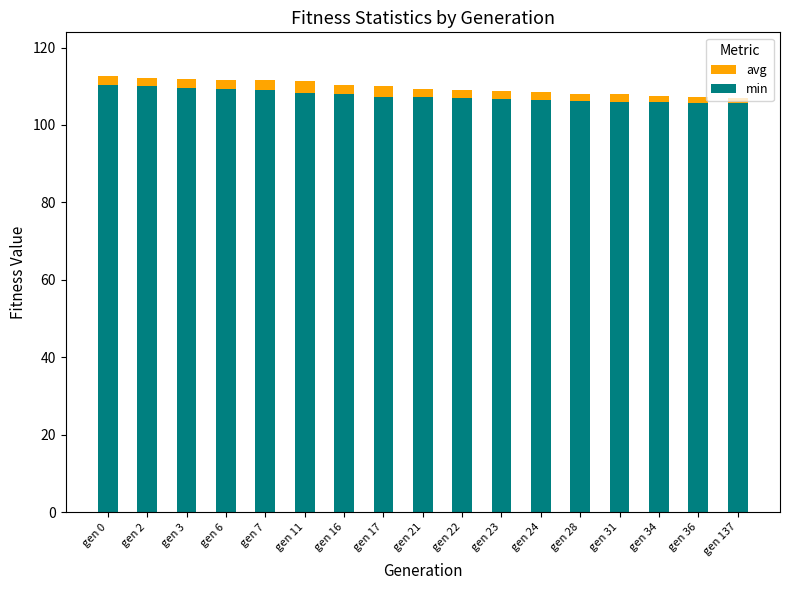

The value of avg at gen 0 is 112.7. True or false?

True